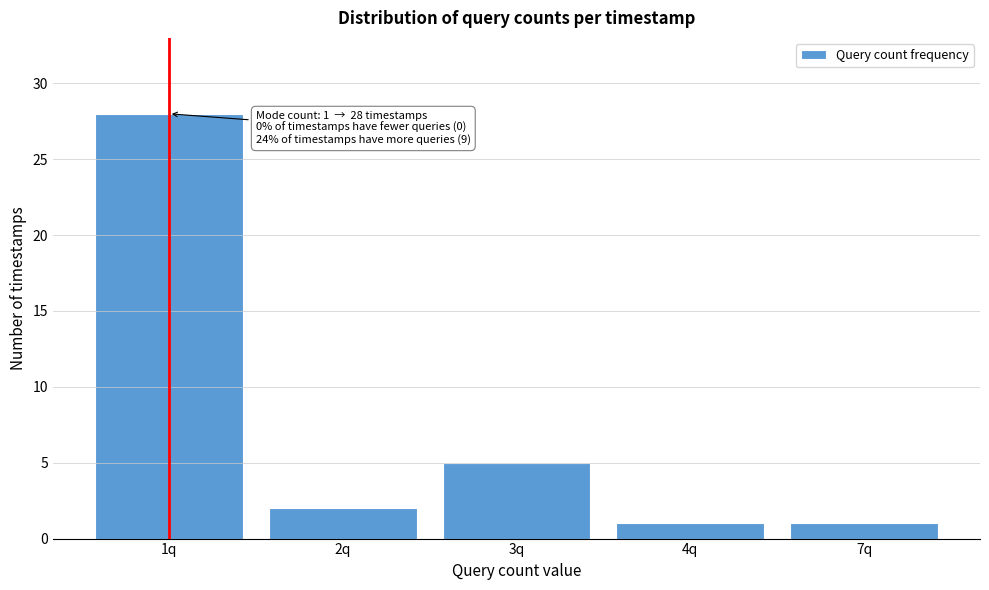

Reading left to right, transcribe all the data shown in this chart.

28	2	5	1	1